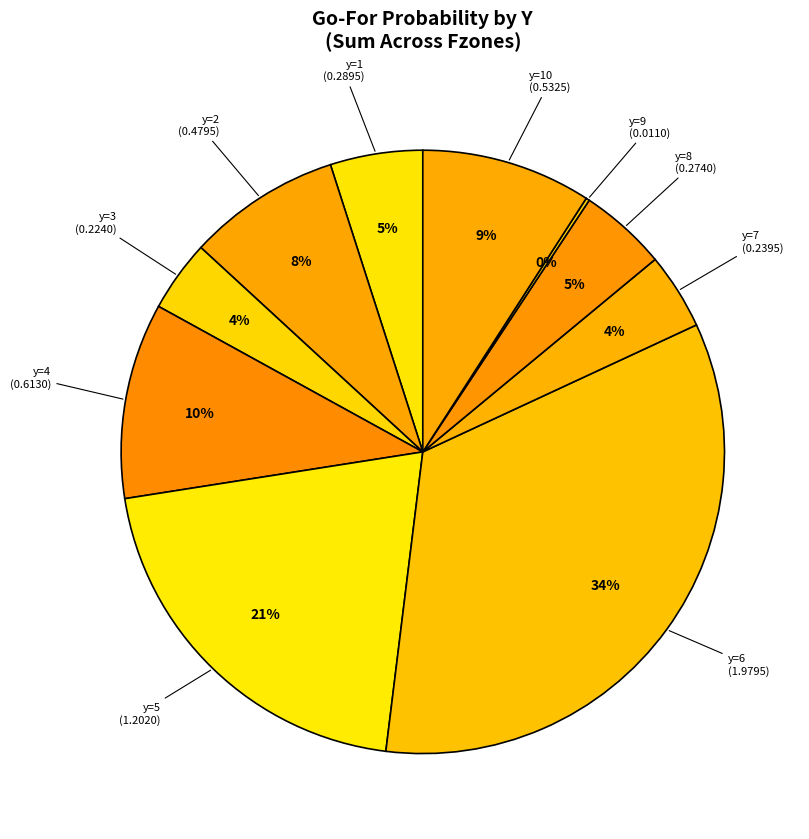

What percentage is the y=2 slice, to the nearest percent?

8%